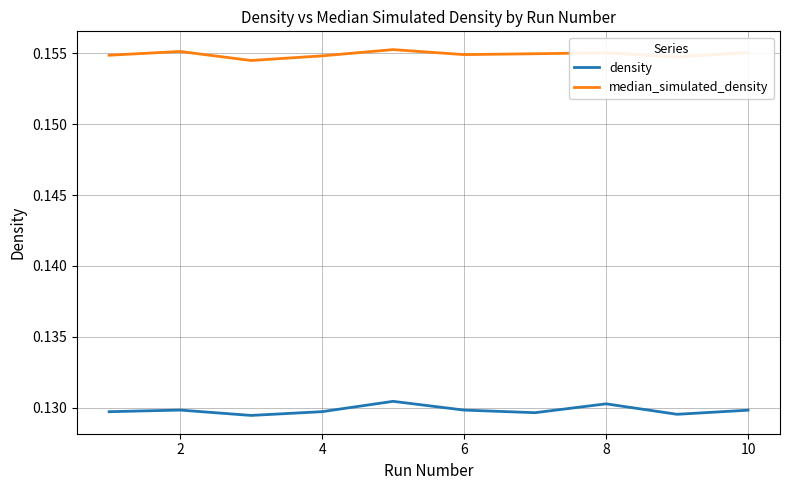

True or false: density and median_simulated_density cross at least once.

False